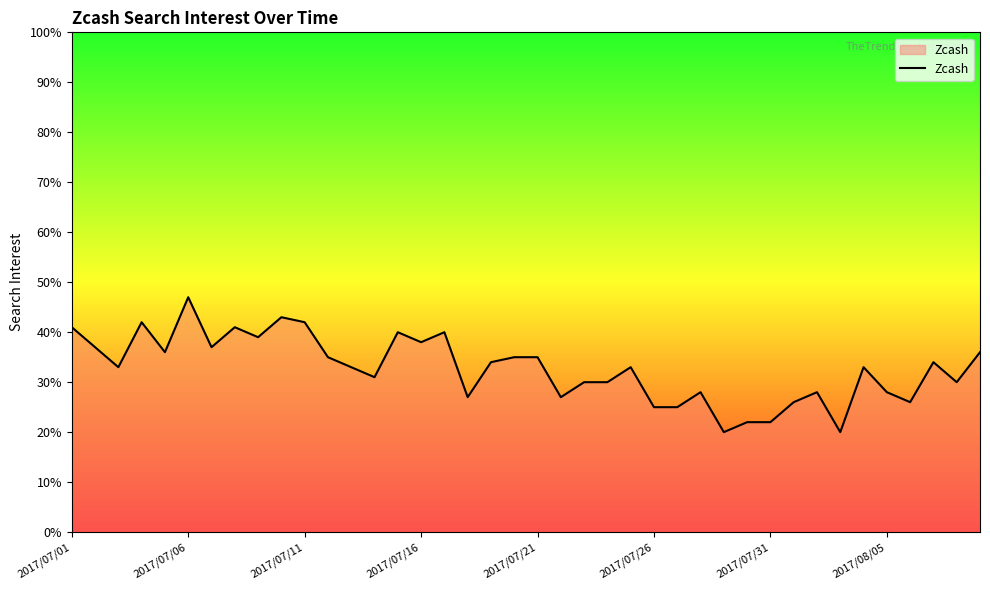

What is the sum of all values?

1309